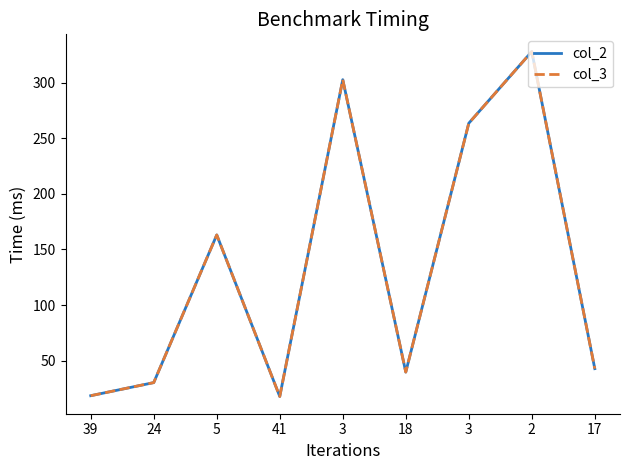

Is this an area chart (filled region under the line)?

No